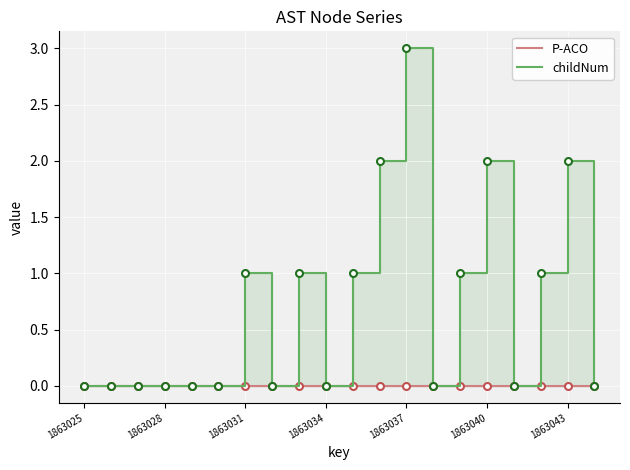

How many series are shown in this chart?

2